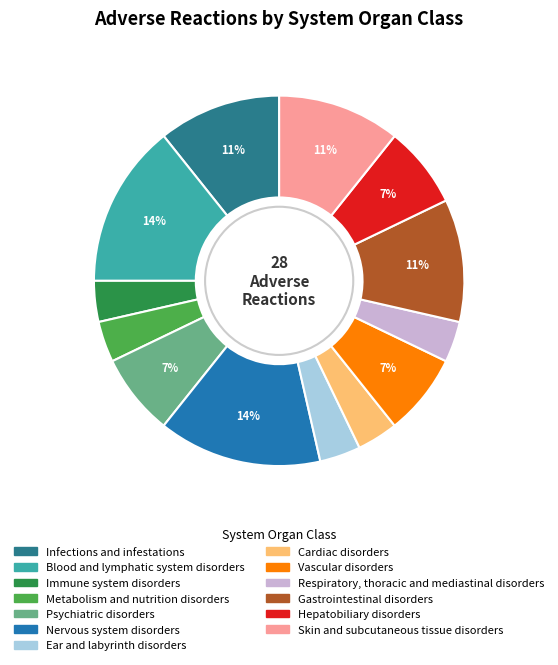

Do Metabolism and nutrition disorders and Blood and lymphatic system disorders together represent more than half of the pie?

No